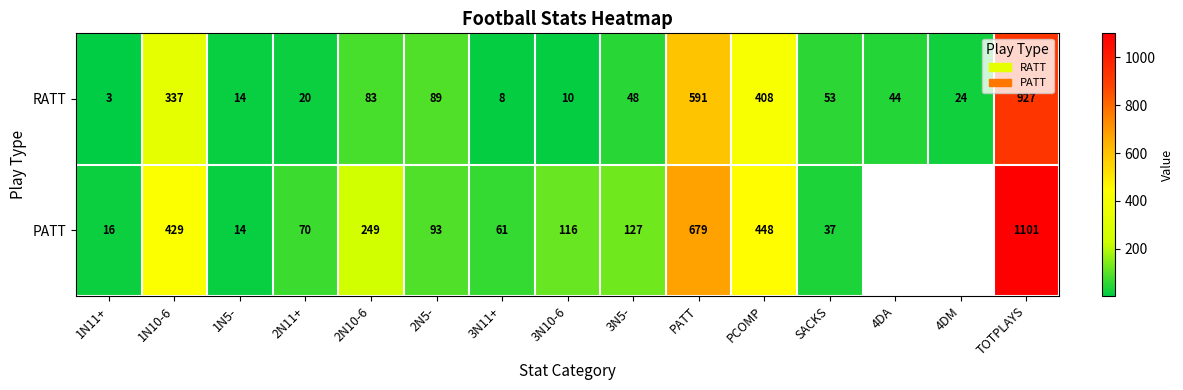

The value of RATT at 1N5- is 24. True or false?

False